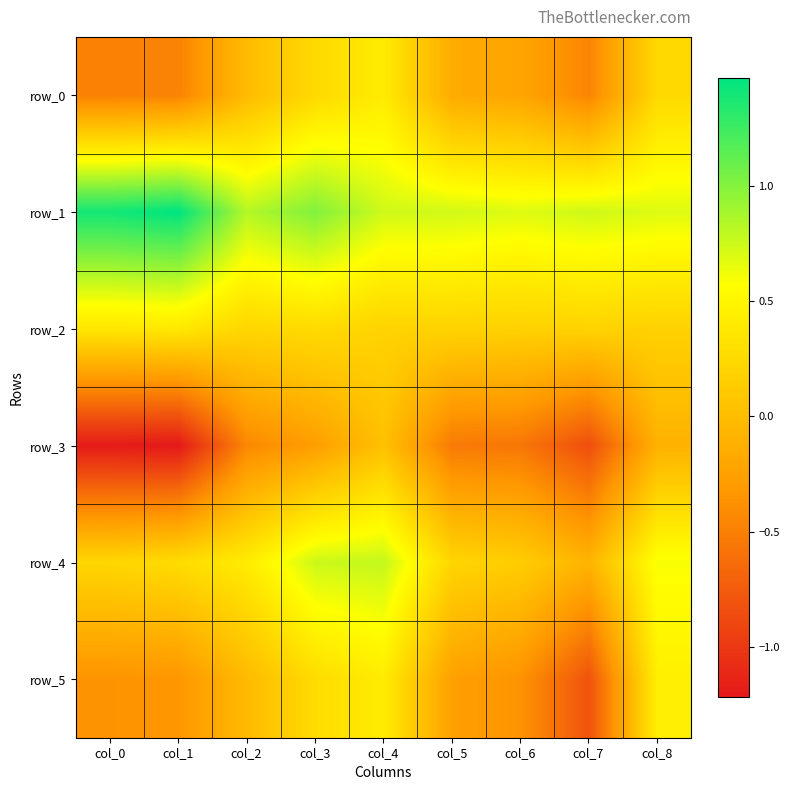

At which label is row_2 closest to 0?

col_6